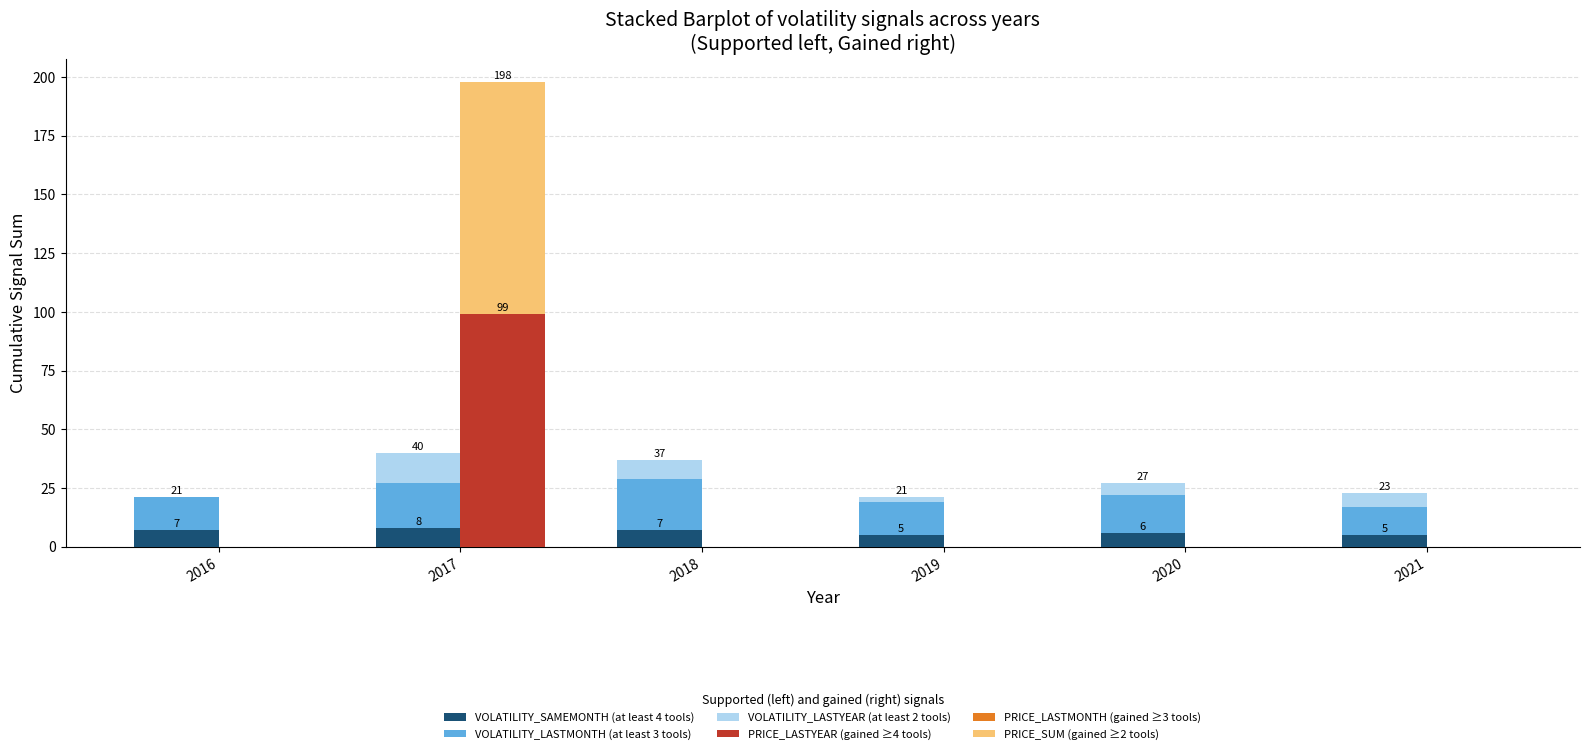

Is the value of VOLATILITY_LASTMONTH (at least 3 tools) at 2017 greater than the value of VOLATILITY_LASTYEAR (at least 2 tools) at 2016?

Yes